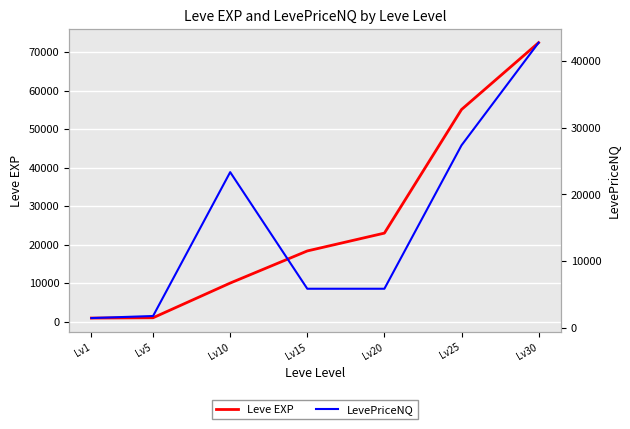

What is the sum of the Leve EXP values at Lv30 and Lv10?

82420.0